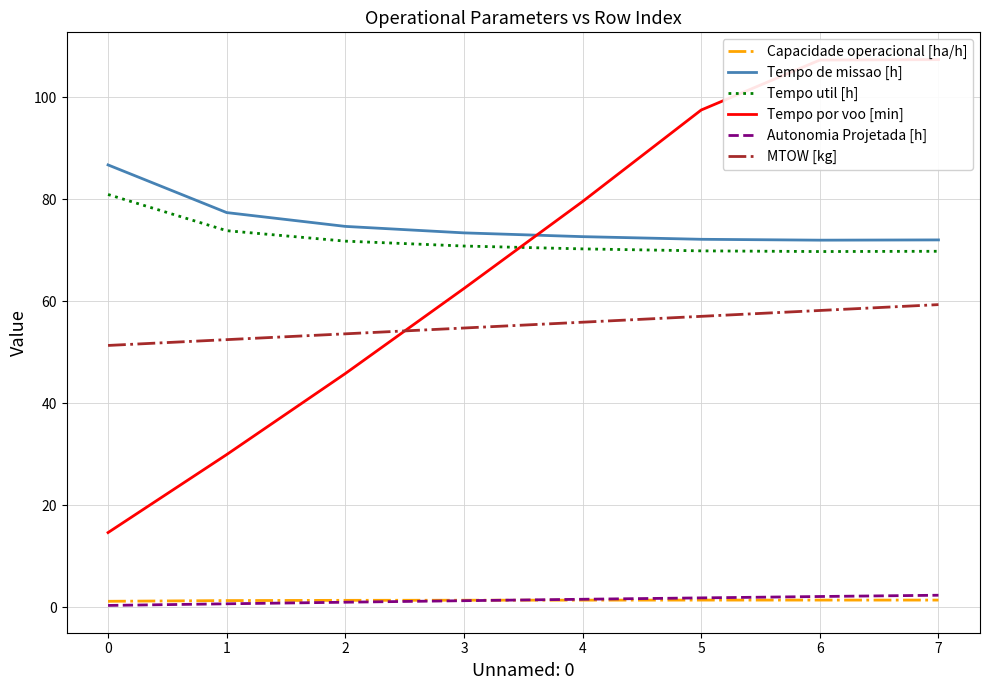

The value of MTOW [kg] at 0 is 17.6. True or false?

False